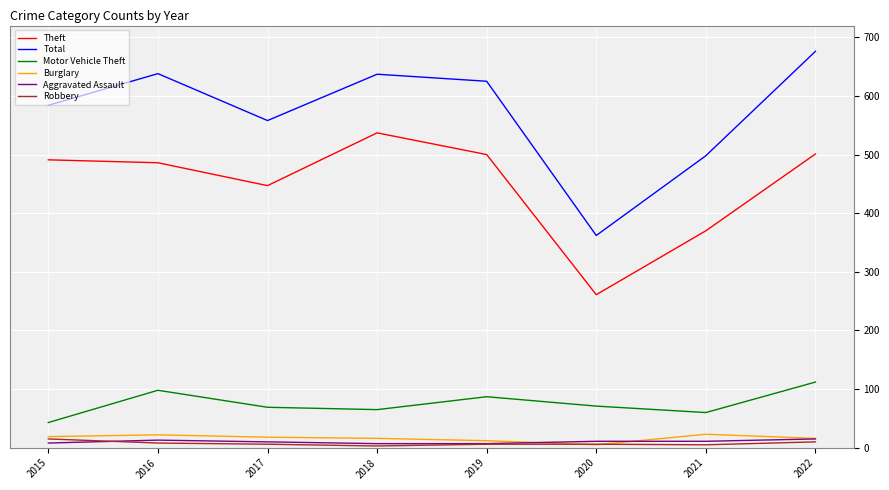

Between 2017 and 2021, which series saw the biggest shift?

Theft